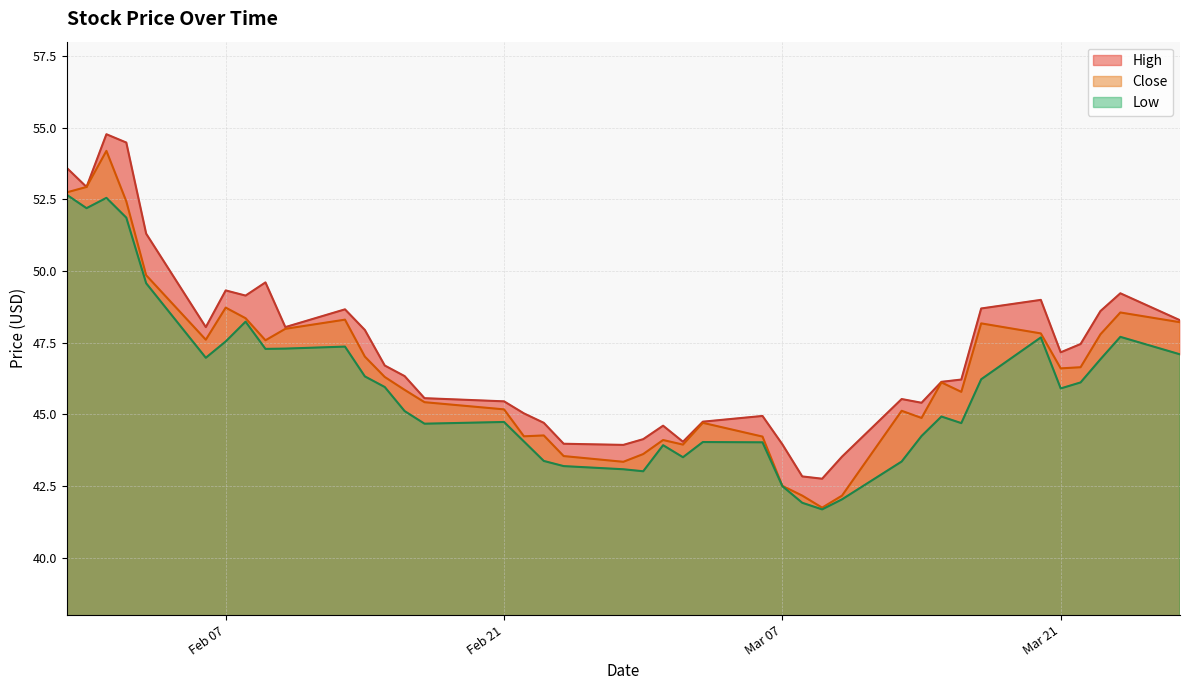

True or false: High and Close cross at least once.

False